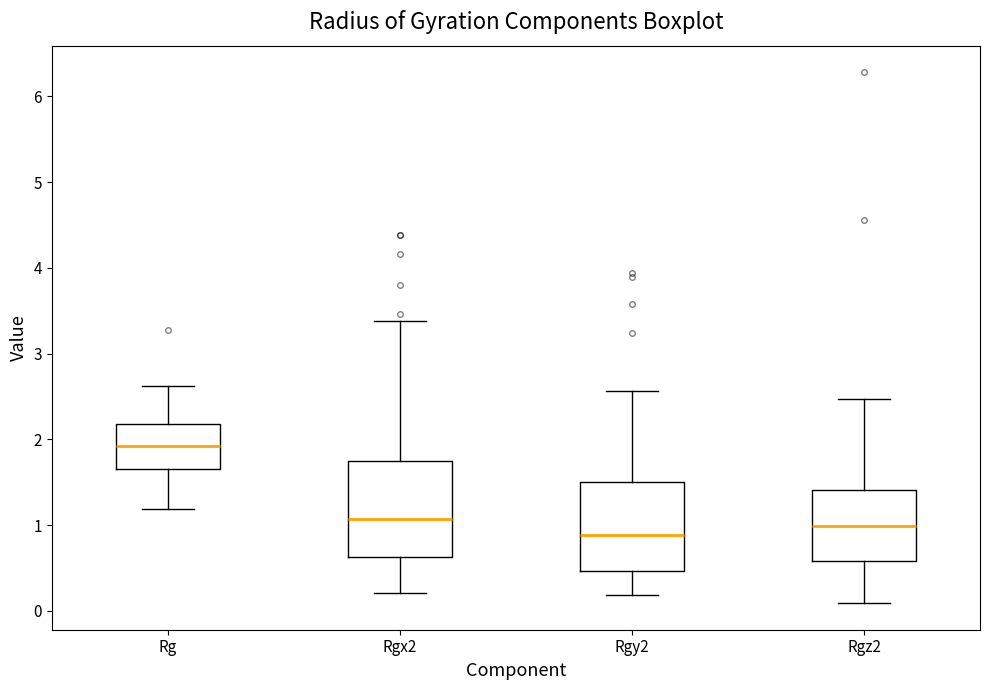

Where is the lower edge of the box for Rgx2 on the y-axis? The values are not printed on the chart, so give them approximately, as read against the axis.

0.6